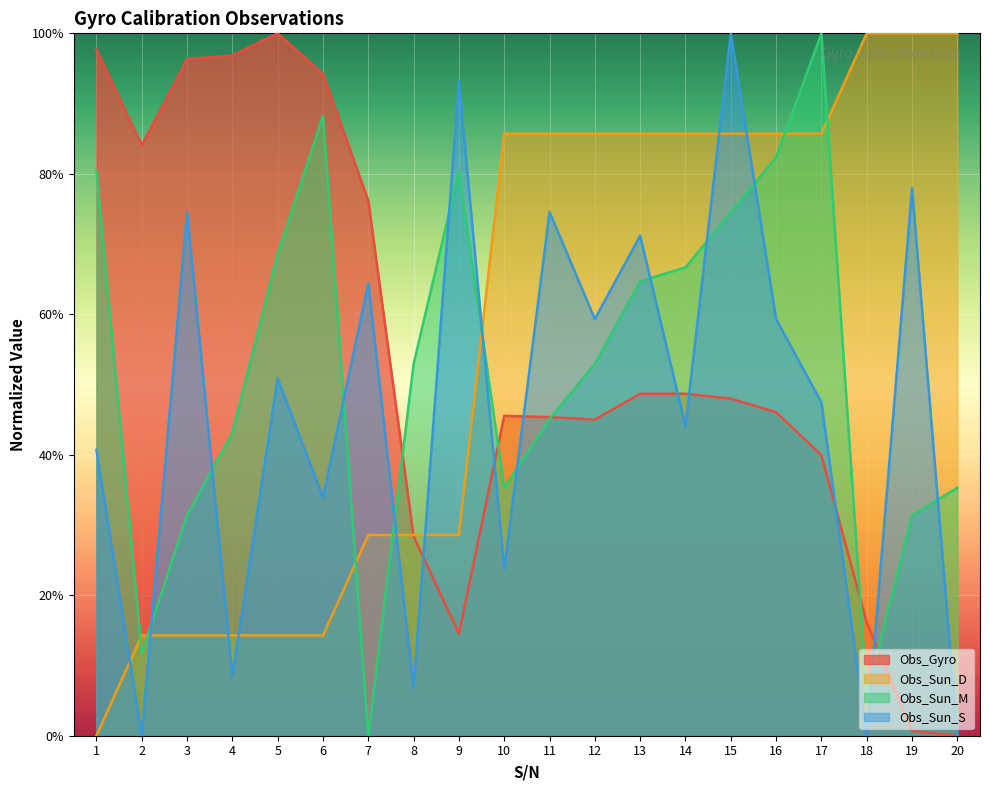

At how many categories does at least one series exceed 0?

20